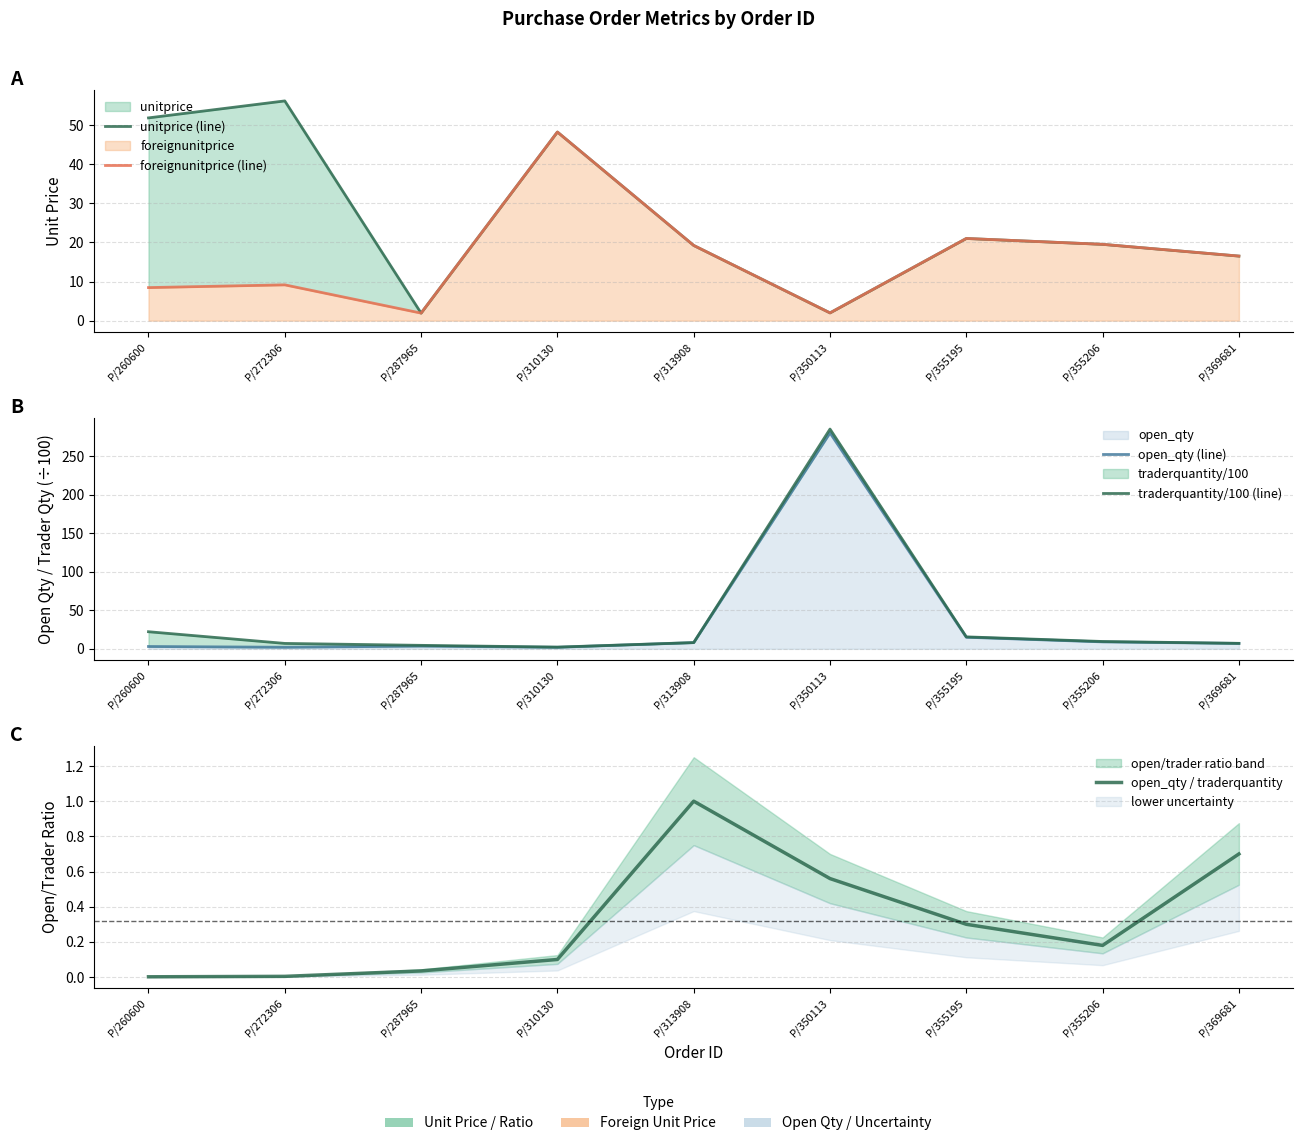

List the series in order of their peak value, highest first.

traderquantity/100 (line), open_qty (line), unitprice (line), foreignunitprice (line), open_qty / traderquantity